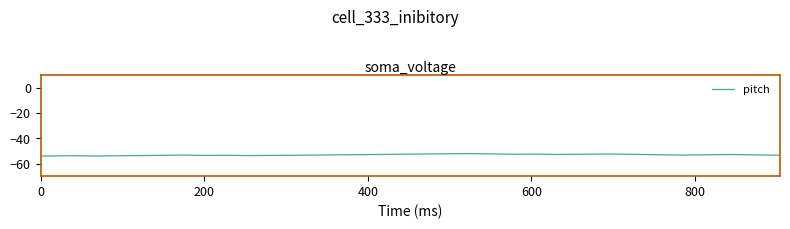

What is the greatest value displayed?

-52.1